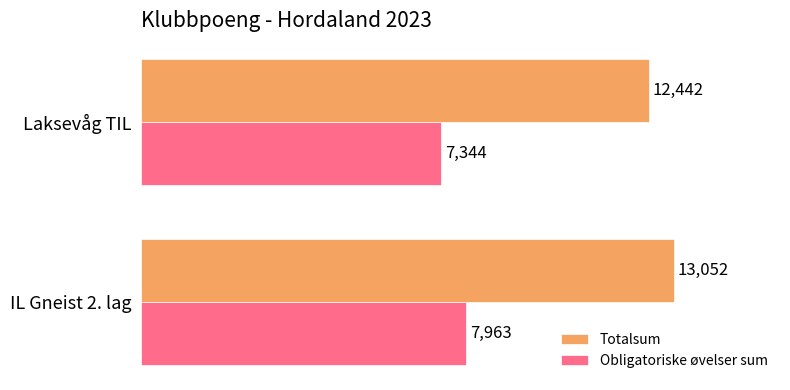

List the series in order of their overall mean, lowest first.

Obligatoriske øvelser sum, Totalsum